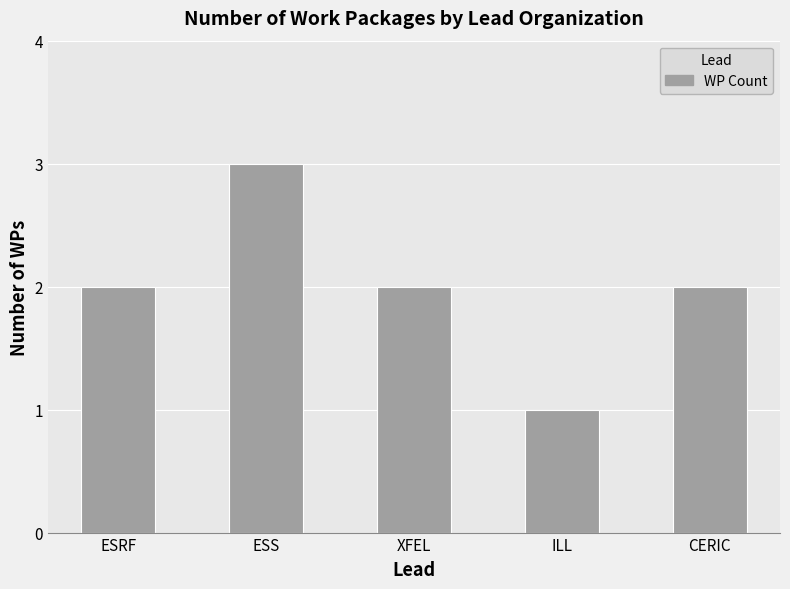

The chart shows a value of 2 at CERIC. True or false?

True